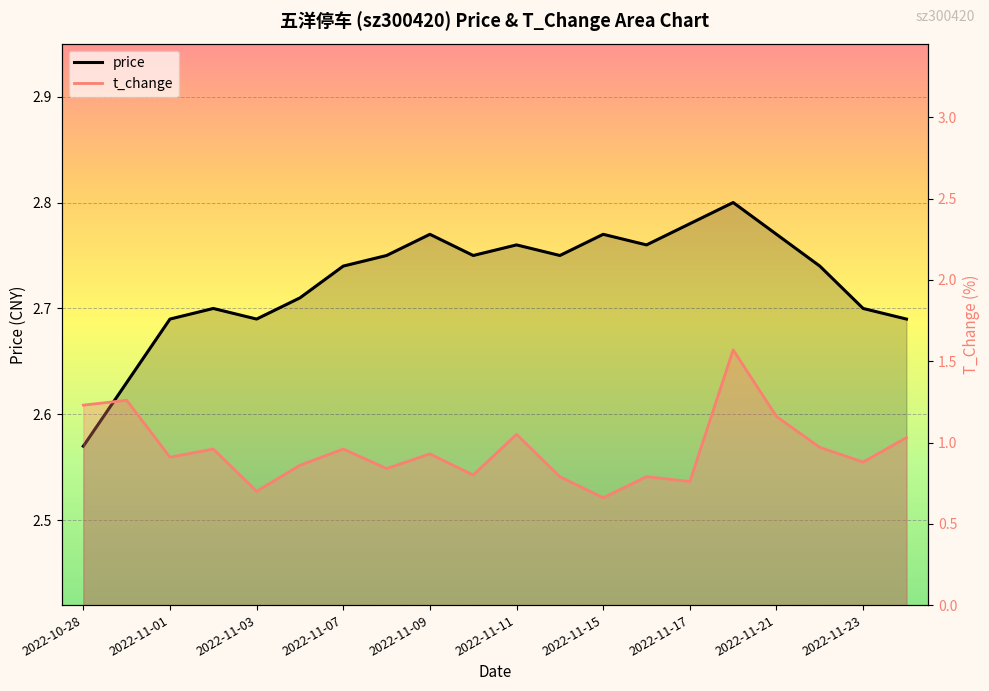

What is the sum of all price values?

54.5